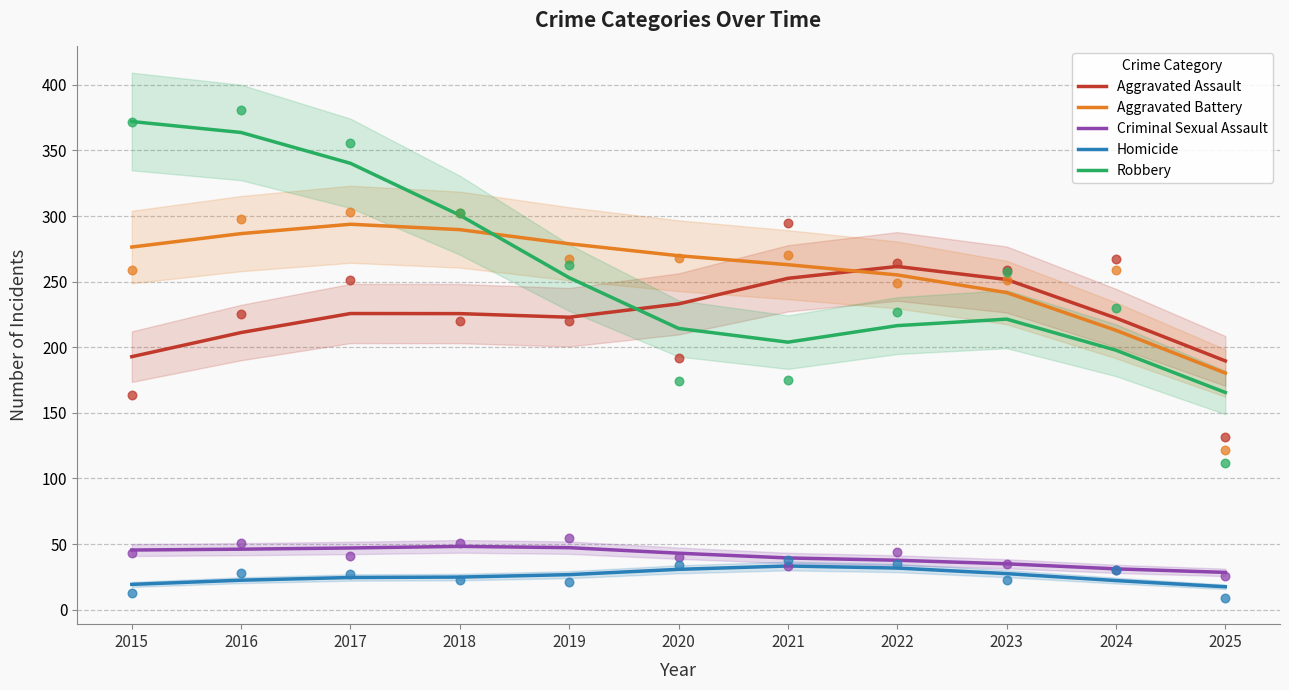

Which series reaches the minimum Y coordinate?

Homicide